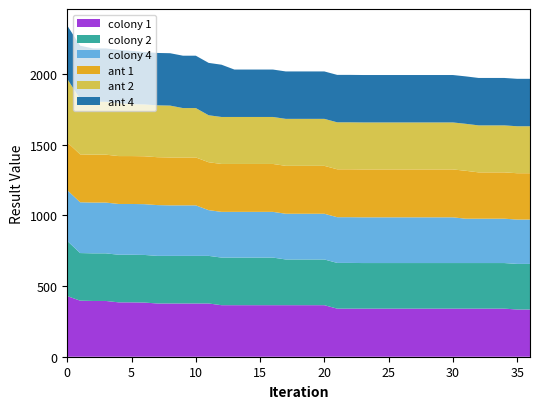

Reading left to right, transcribe all the data shown in this chart.

colony_1: 0=429.3	1=396.9	2=394.8	3=394.8	4=384.9	5=384.9	6=383.6	7=377.0	8=377.0	9=377.0	10=377.0	11=377.0	12=364.9	13=364.9	14=364.9	15=364.9	16=364.9	17=364.9	18=364.9	19=364.9	20=364.9	21=340.5	22=340.5	23=340.5	24=340.5	25=340.5	26=340.5	27=340.5	28=340.5	29=340.5	30=340.5	31=340.5	32=340.5	33=340.5	34=340.5	35=334.4	36=334.4
colony_2: 0=390.6	1=337.1	2=337.1	3=337.1	4=337.1	5=337.1	6=337.1	7=337.1	8=337.1	9=337.1	10=337.1	11=337.1	12=337.1	13=337.1	14=337.1	15=337.1	16=337.1	17=323.7	18=323.7	19=323.7	20=323.7	21=323.7	22=323.7	23=322.8	24=322.8	25=322.8	26=322.8	27=322.8	28=322.8	29=322.8	30=322.8	31=322.8	32=322.8	33=322.8	34=322.8	35=322.8	36=322.8
colony_4: 0=359.6	1=359.6	2=359.6	3=359.6	4=359.6	5=359.6	6=359.6	7=359.6	8=357.7	9=357.7	10=357.7	11=323.7	12=323.7	13=323.7	14=323.7	15=323.7	16=323.7	17=323.7	18=323.7	19=323.7	20=323.7	21=323.7	22=323.7	23=323.7	24=323.7	25=323.7	26=323.7	27=323.7	28=323.7	29=323.7	30=323.7	31=314.0	32=314.0	33=314.0	34=314.0	35=314.0	36=314.0
ant_1: 0=339.2	1=339.2	2=339.2	3=339.2	4=339.2	5=339.2	6=339.2	7=339.2	8=339.2	9=339.2	10=339.2	11=339.2	12=339.2	13=339.2	14=339.2	15=339.2	16=339.2	17=339.2	18=339.2	19=339.2	20=339.2	21=339.2	22=339.2	23=339.2	24=339.2	25=339.2	26=339.2	27=339.2	28=339.2	29=339.2	30=339.2	31=339.2	32=328.0	33=328.0	34=328.0	35=328.0	36=328.0
ant_2: 0=448.6	1=392.1	2=374.5	3=374.5	4=374.5	5=367.2	6=367.2	7=367.2	8=367.2	9=349.7	10=349.7	11=332.7	12=332.7	13=332.7	14=332.7	15=332.7	16=332.7	17=332.7	18=332.7	19=332.7	20=332.7	21=332.7	22=332.7	23=332.7	24=332.7	25=332.7	26=332.7	27=332.7	28=332.7	29=332.7	30=332.7	31=332.7	32=332.7	33=332.7	34=332.7	35=332.7	36=332.7
ant_4: 0=377.6	1=377.6	2=377.6	3=377.6	4=377.6	5=377.6	6=370.8	7=370.8	8=370.8	9=370.8	10=370.8	11=370.8	12=370.0	13=335.8	14=335.8	15=335.8	16=335.8	17=335.8	18=335.8	19=335.8	20=335.8	21=335.8	22=335.8	23=335.8	24=335.8	25=335.8	26=335.8	27=335.8	28=335.8	29=335.8	30=335.8	31=335.8	32=335.8	33=335.8	34=335.8	35=335.8	36=335.8